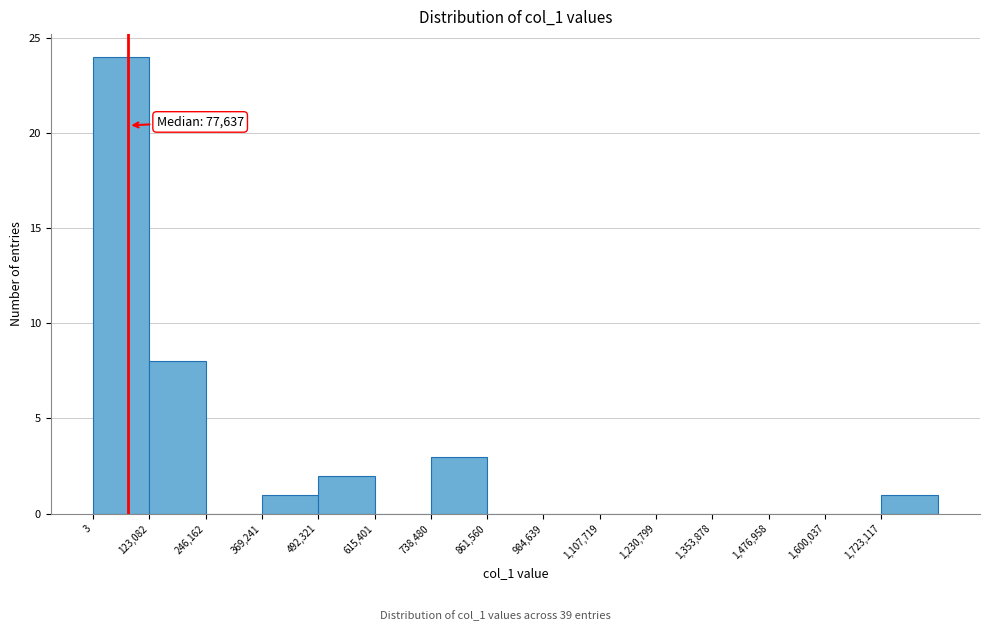

Which range on the x-axis has the tallest bar?

0 to 120000